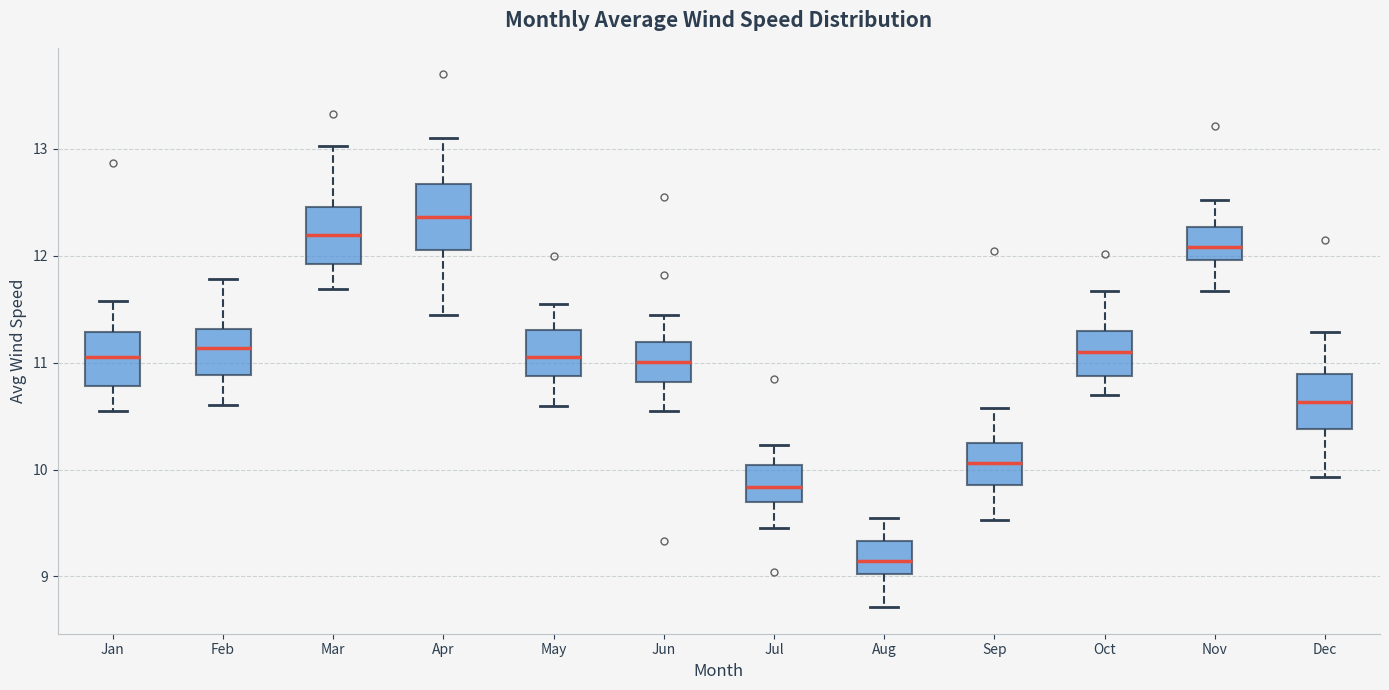

Reading left to right, transcribe this box plot: for each box, give where its median line is, the range the box spans, and where its two whiskers end, as read against the y-axis. The values are not printed on the chart, so give them approximately, as read against the axis.

Jan: median 11.0, box 10.8 to 11.3, whiskers 10.5 to 11.6
Feb: median 11.1, box 10.9 to 11.3, whiskers 10.6 to 11.8
Mar: median 12.2, box 11.9 to 12.5, whiskers 11.7 to 13.0
Apr: median 12.4, box 12.1 to 12.7, whiskers 11.4 to 13.1
May: median 11.0, box 10.9 to 11.3, whiskers 10.6 to 11.5
Jun: median 11.0, box 10.8 to 11.2, whiskers 10.5 to 11.5
Jul: median 9.8, box 9.7 to 10.0, whiskers 9.4 to 10.2
Aug: median 9.1, box 9.0 to 9.3, whiskers 8.7 to 9.5
Sep: median 10.1, box 9.9 to 10.3, whiskers 9.5 to 10.6
Oct: median 11.1, box 10.9 to 11.3, whiskers 10.7 to 11.7
Nov: median 12.1, box 12.0 to 12.3, whiskers 11.7 to 12.5
Dec: median 10.6, box 10.4 to 10.9, whiskers 9.9 to 11.3